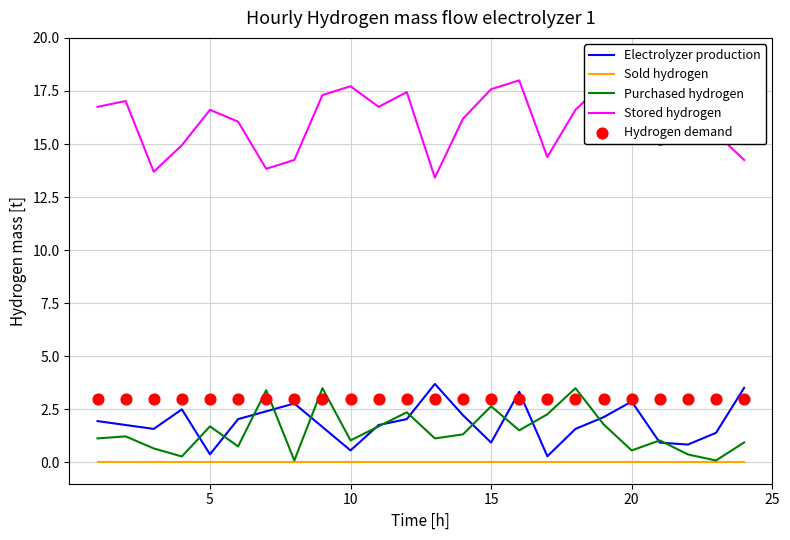

What are all the series names shown in the legend?

Electrolyzer production, Sold hydrogen, Purchased hydrogen, Stored hydrogen, Hydrogen demand